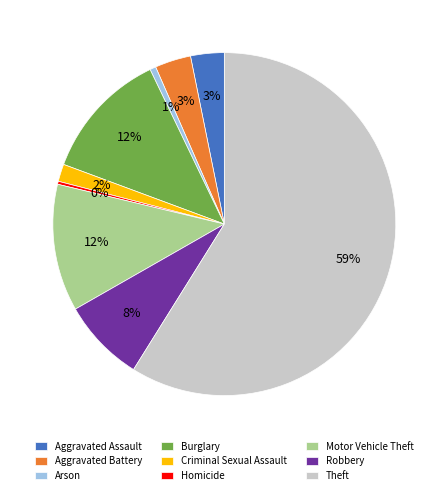

What is the ratio of the value at Criminal Sexual Assault to the value at Homicide?

5.8